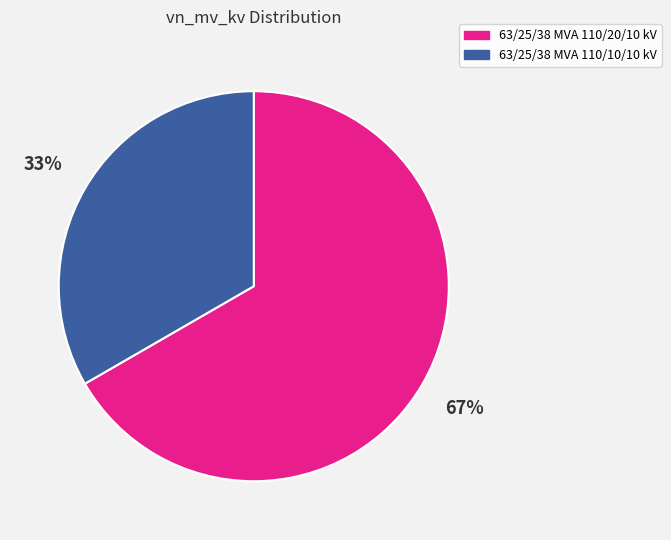

To the nearest percent, what is the average slice percentage?

50%